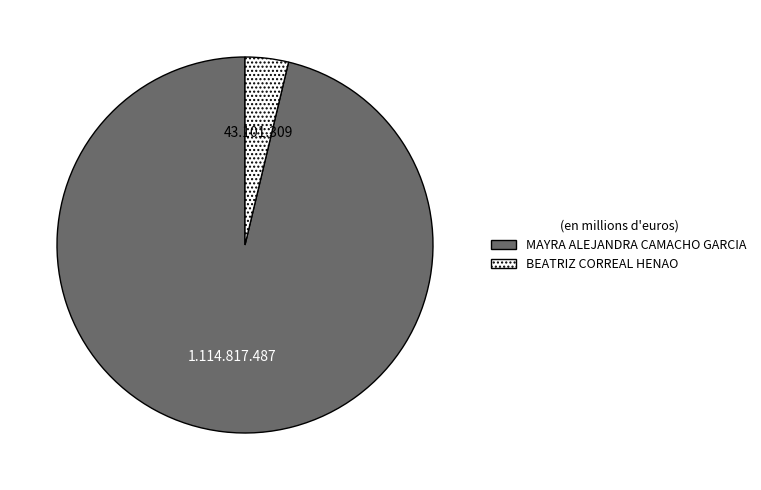

How many segments does this pie chart have?

2